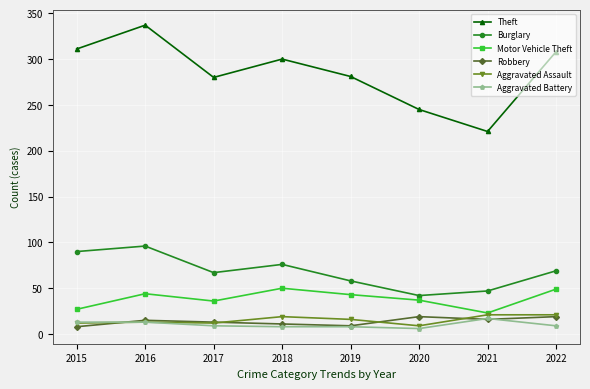

What is the maximum value for Aggravated Battery?

17